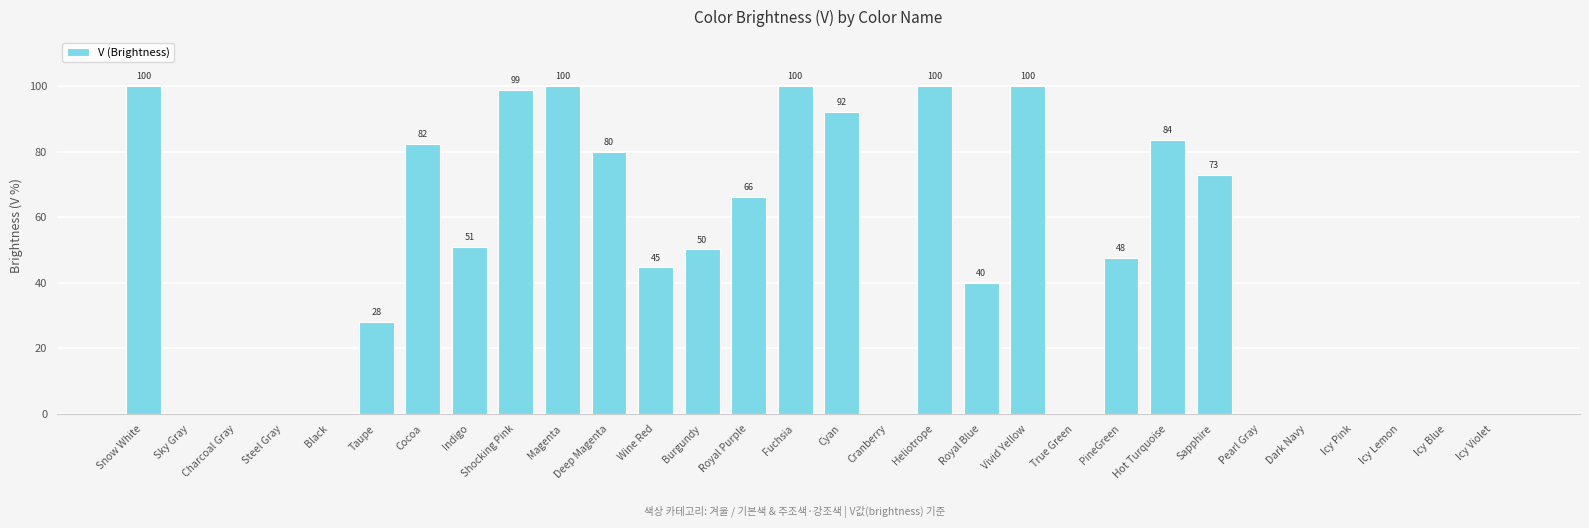

What is the difference between the values at True Green and Wine Red?

44.7